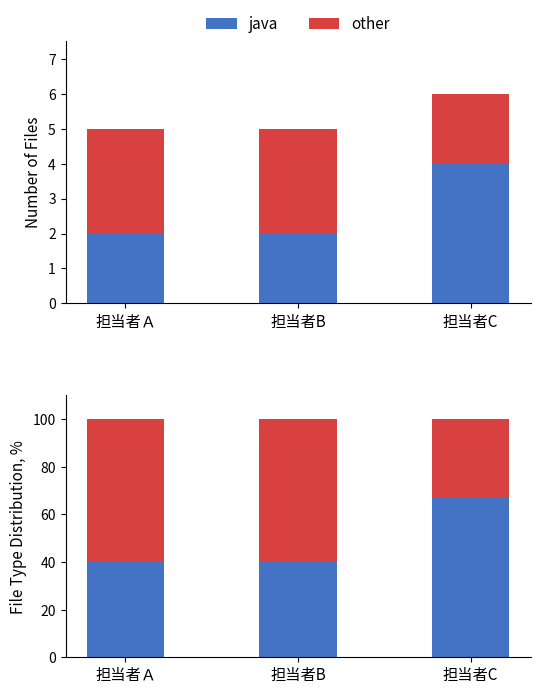

How many bars are there in each group?

2